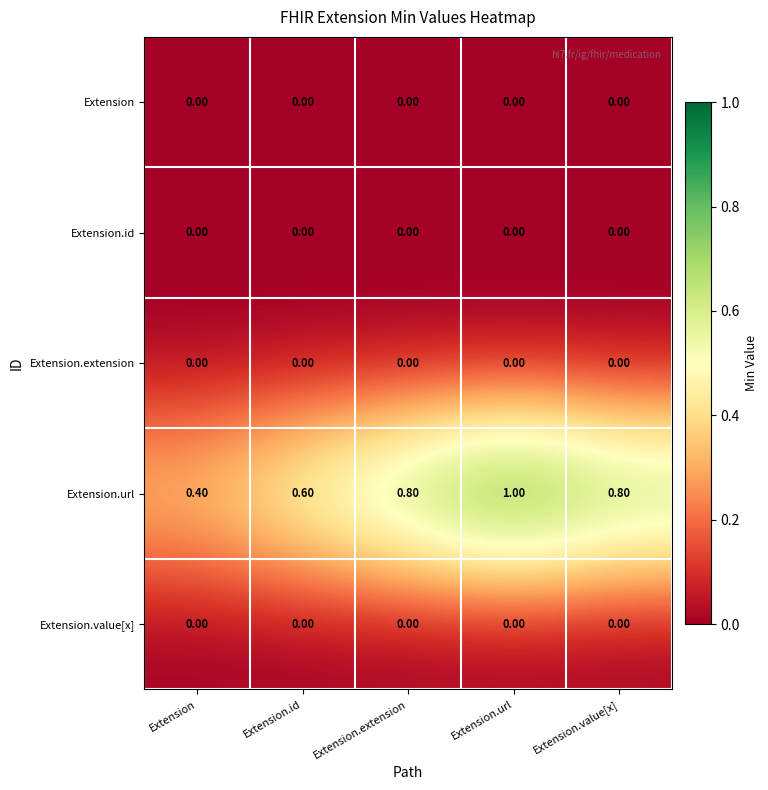

What is the total value across all series at Extension.value[x]?

0.8